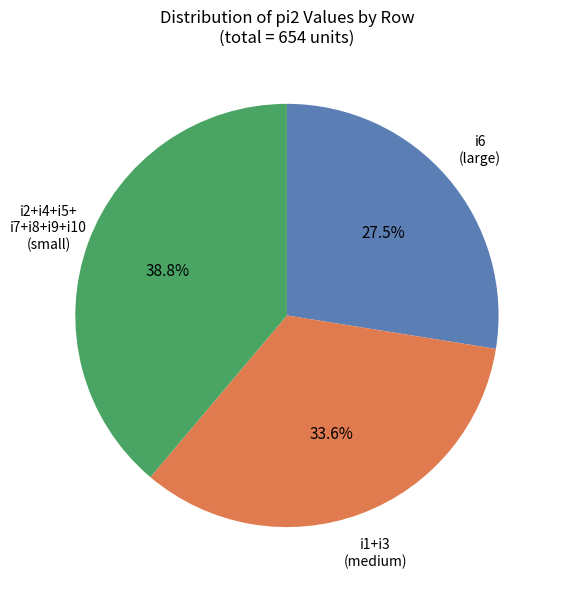

Does any single category account for the majority?

No